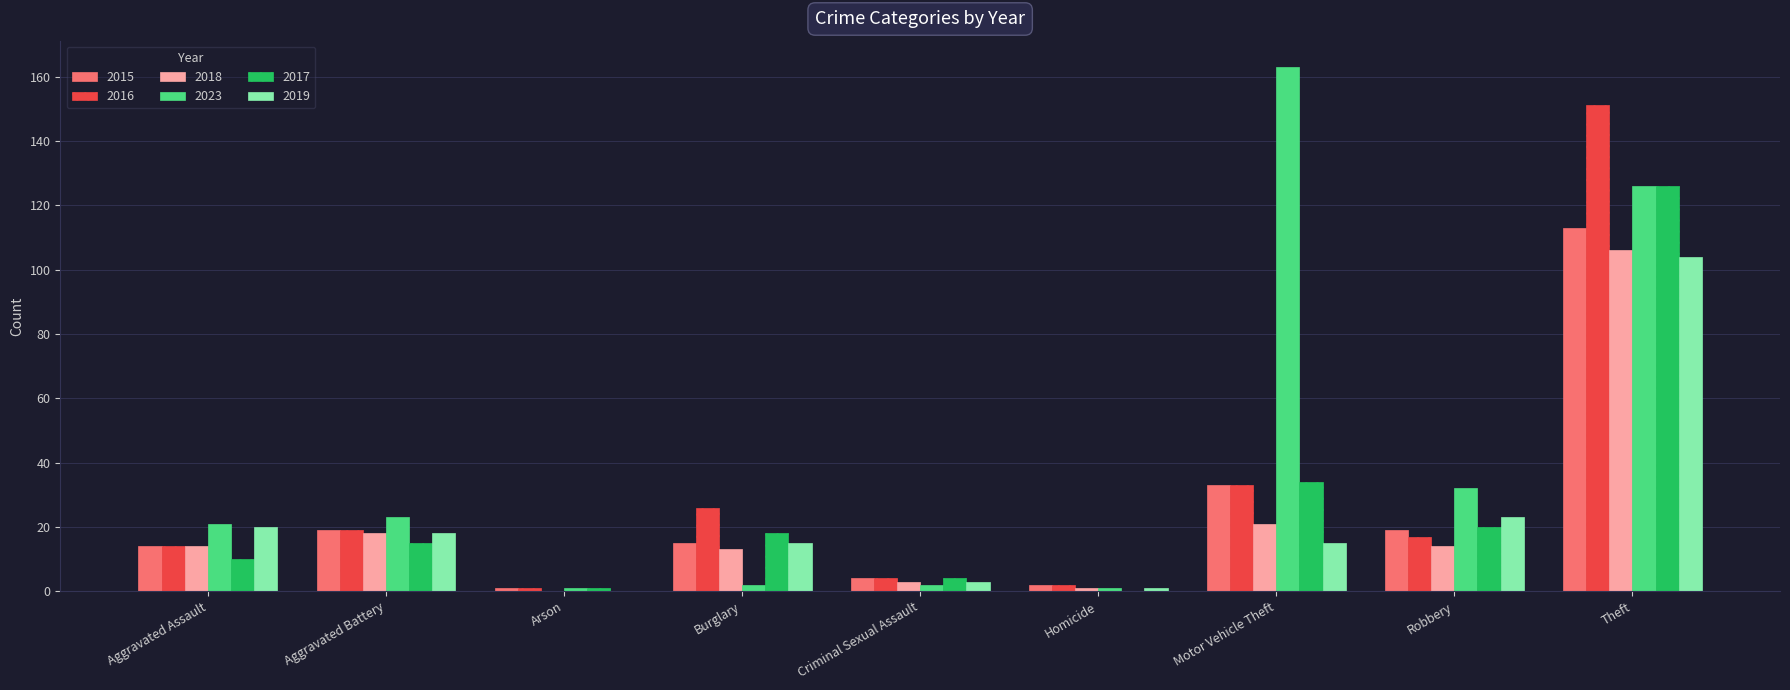

What is the sum of all 2017 values?

228